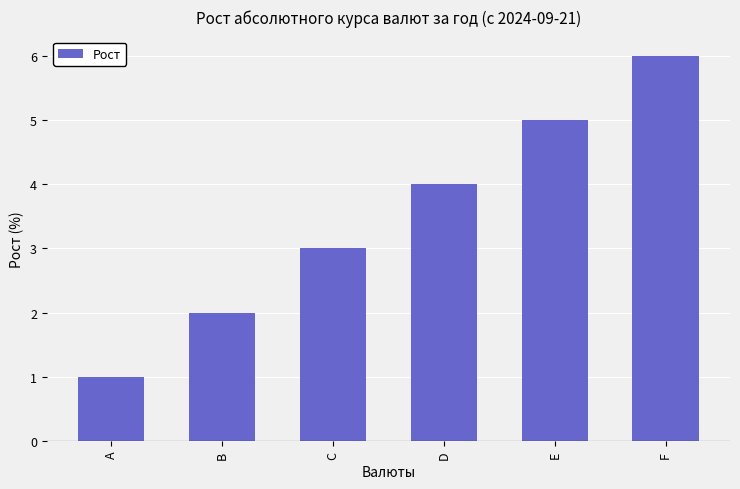

How many series are shown in this chart?

1